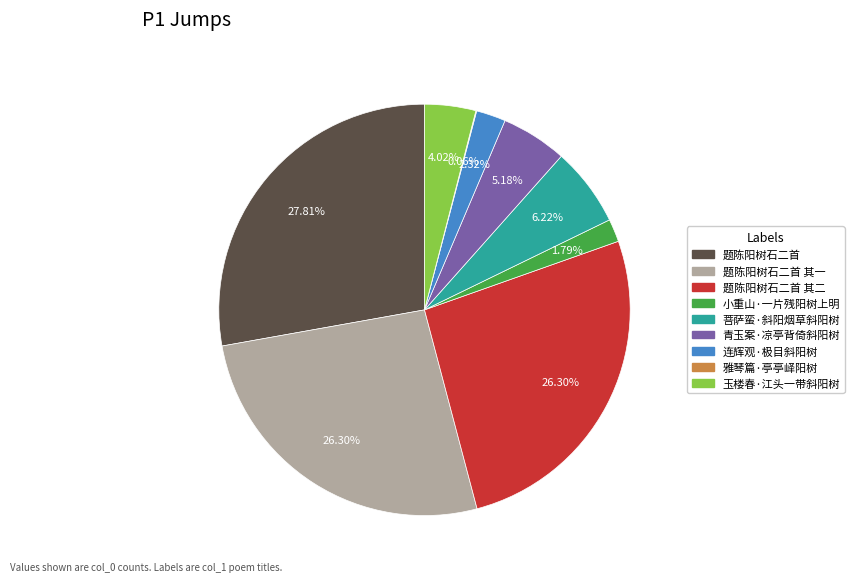

Does 玉楼春·江头一带斜阳树 account for over 50% of the chart?

No